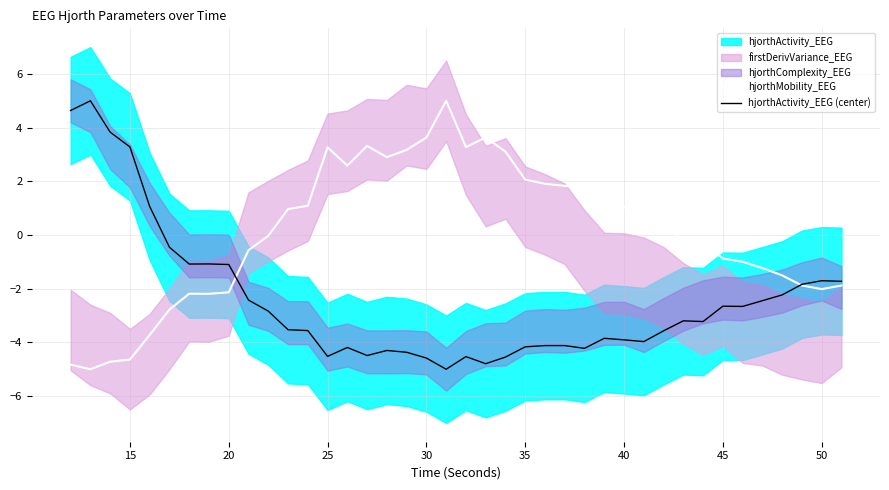

How many lines are shown in the chart?

2